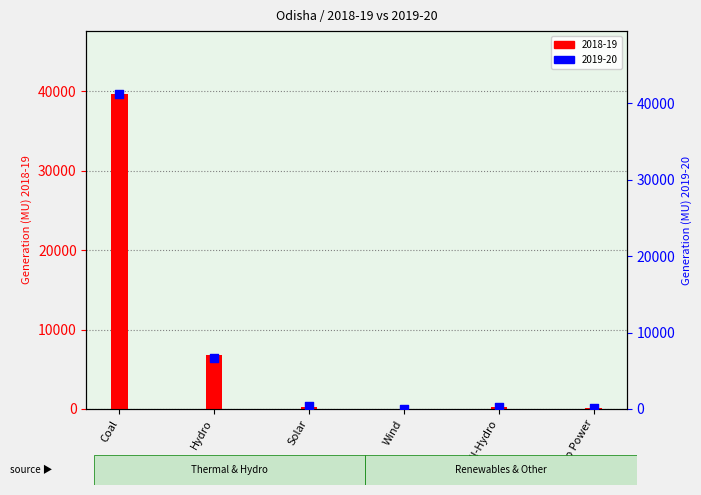

What are all the series names shown in the legend?

2018-19, 2019-20